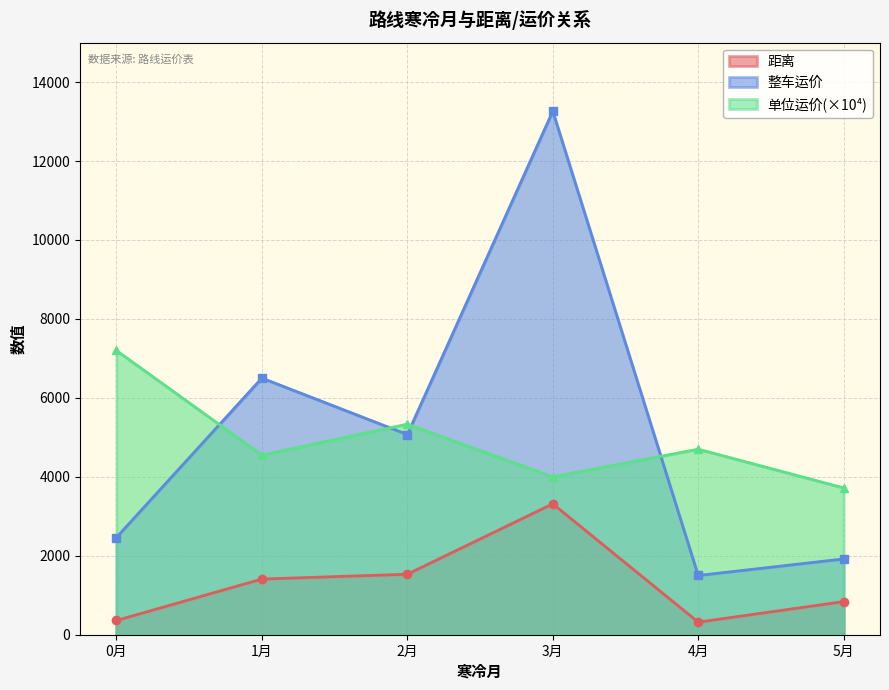

What is the approximate value of 单位运价 at 6?

0.4